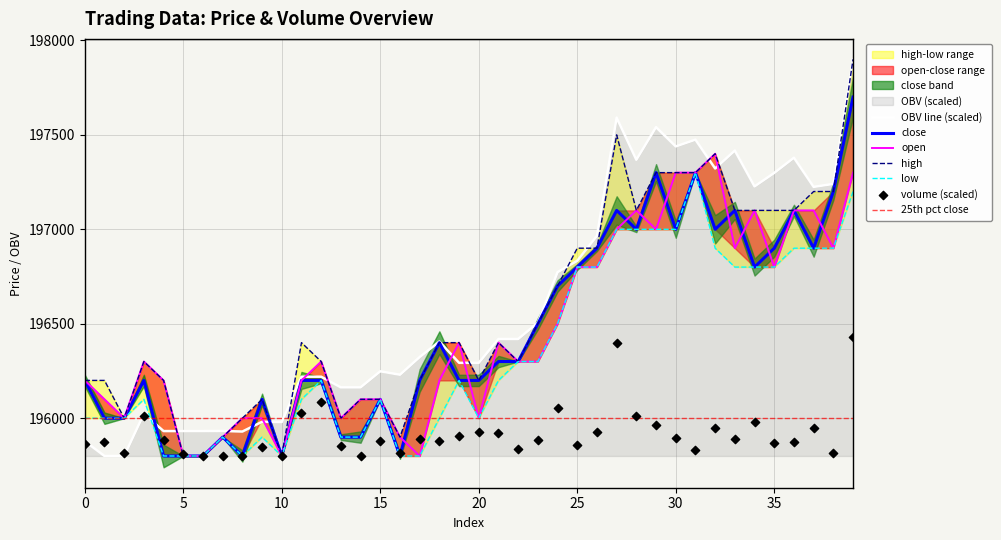

Which series contains the highest Y value?

high